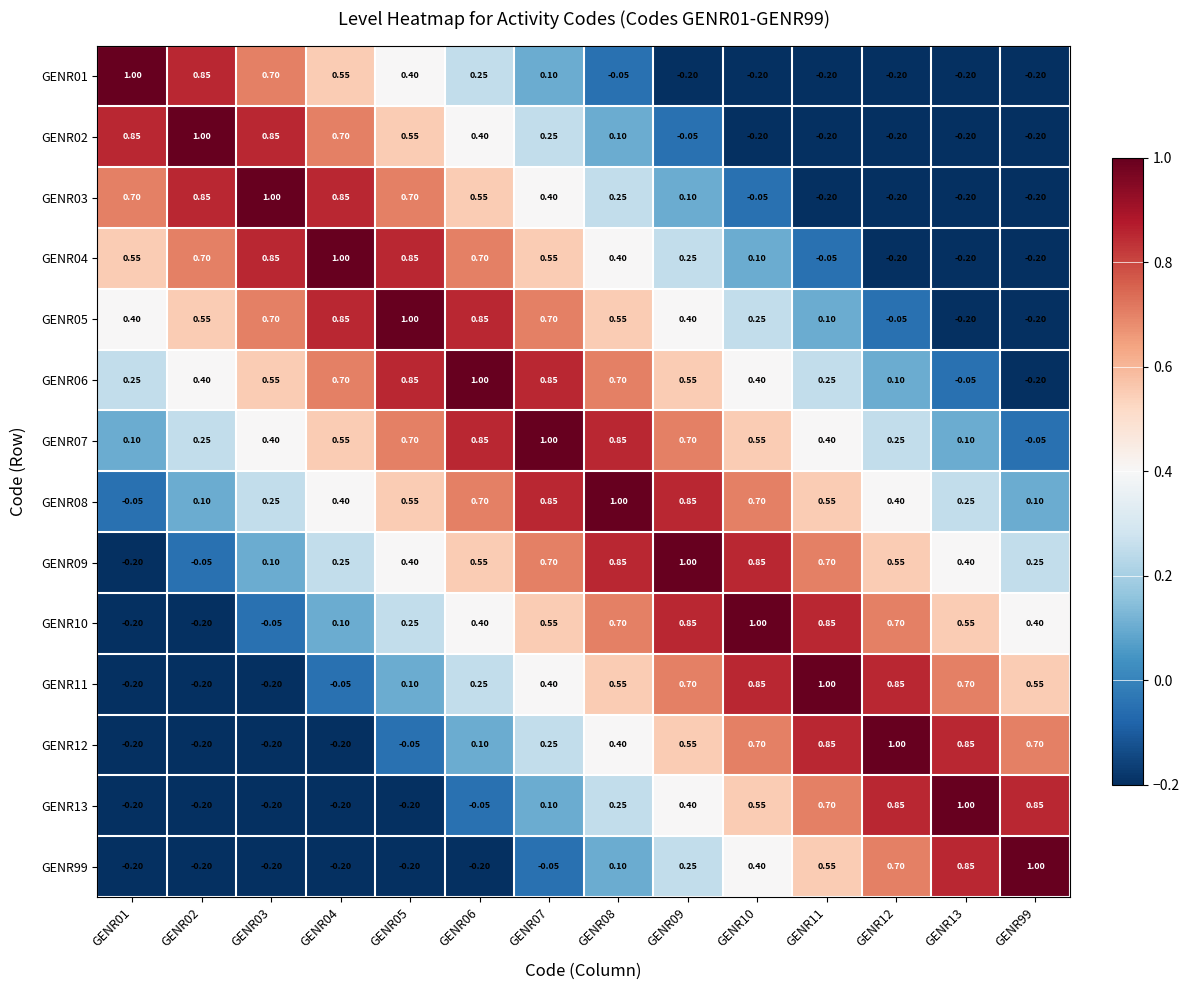

Is the value of GENR06 at GENR01 greater than the value of GENR09 at GENR02?

Yes